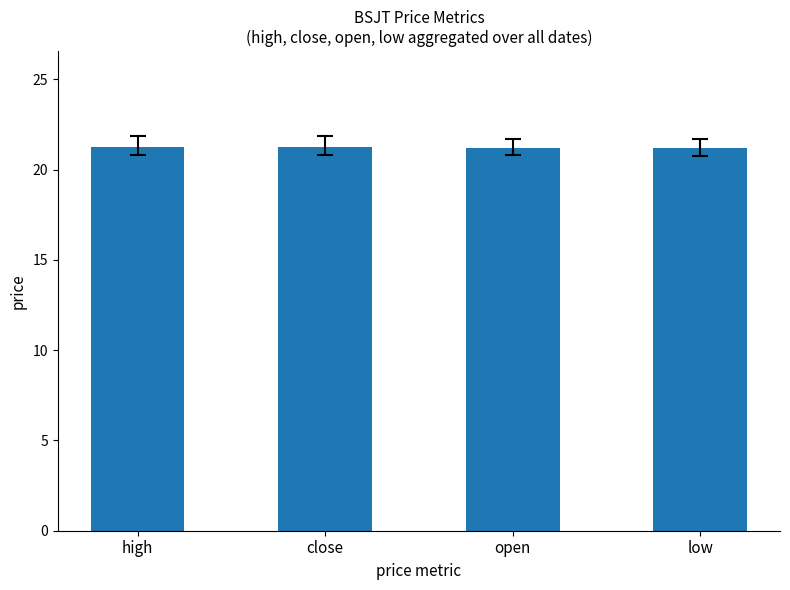

How many values are between 21 and 22?

4